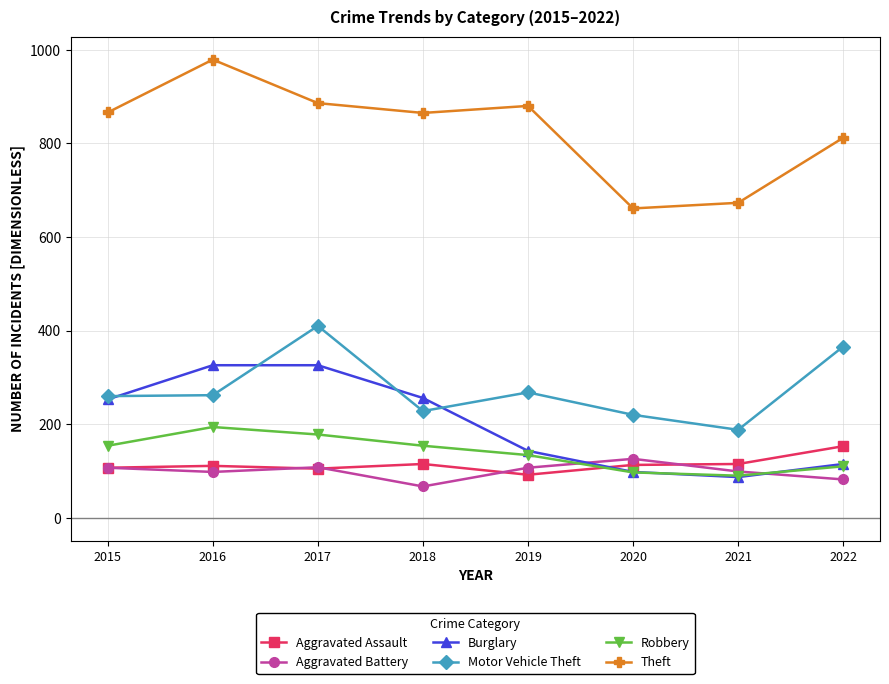

True or false: Aggravated Assault and Motor Vehicle Theft cross at least once.

False